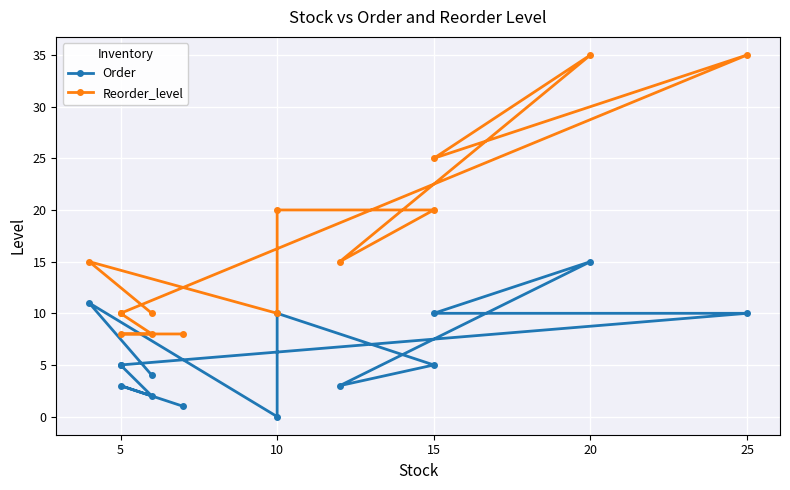

True or false: Reorder_level has a value of 10 at 5.

True